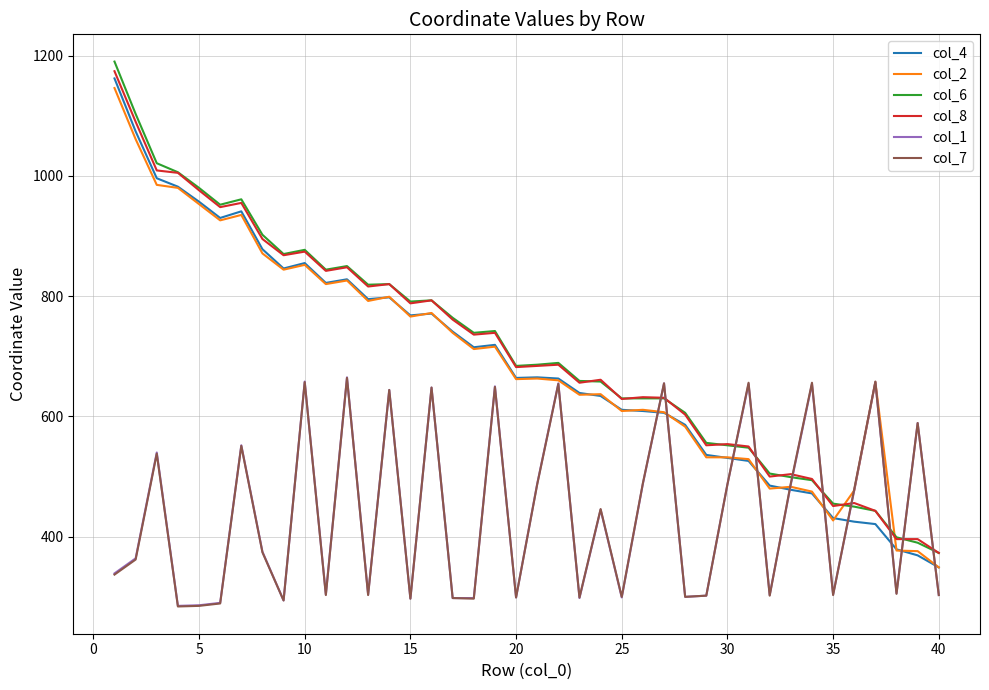

After their last crossing, which series has the higher values: col_1 or col_6?

col_6